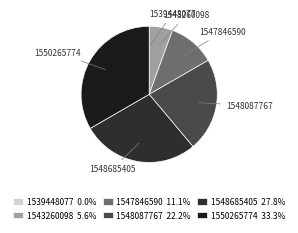

Approximately how many times larger is the value at 1550265774 compared to 1548685405?

1.2